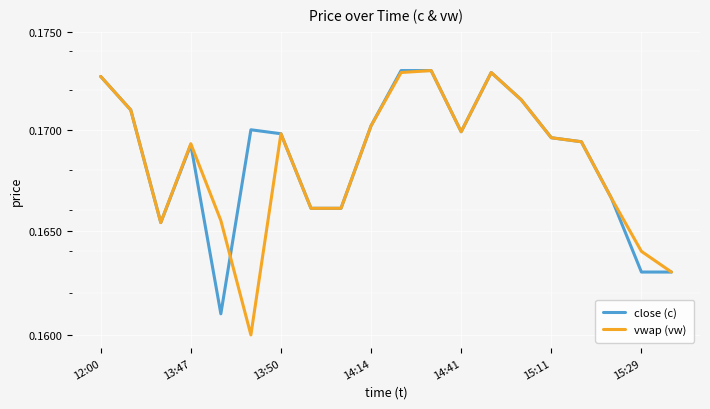

The close (c) series shows 0.1 at 14:41. True or false?

False